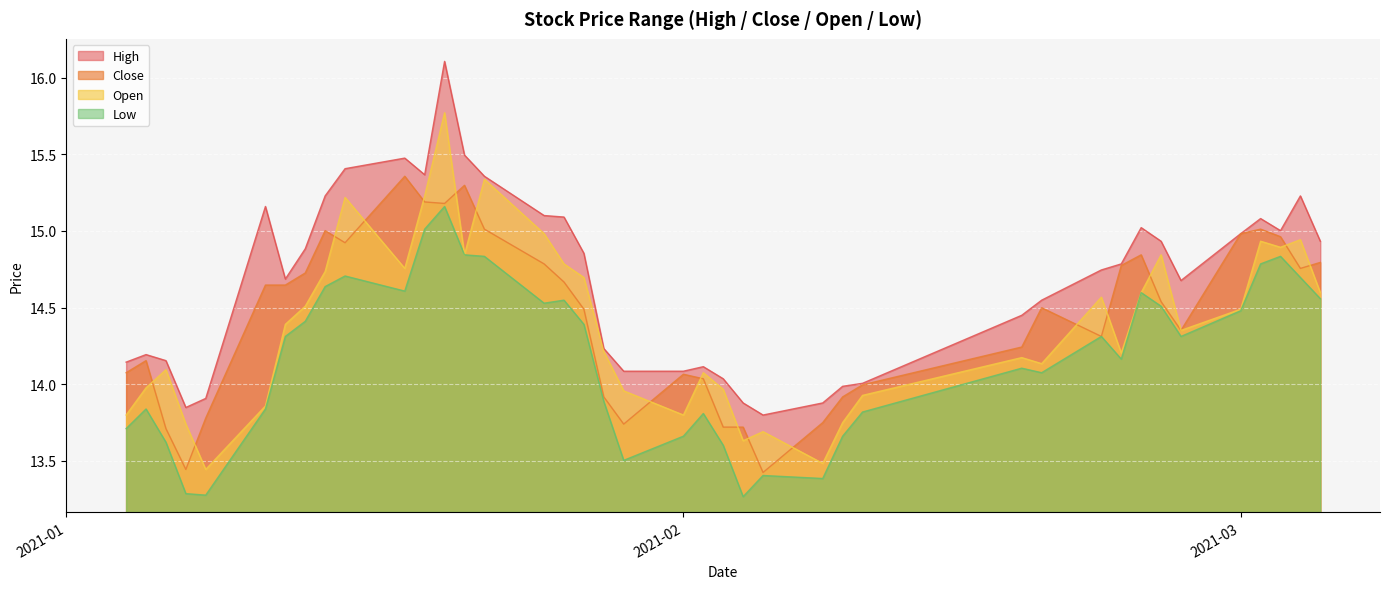

What is the highest value of the Open series?

15.8